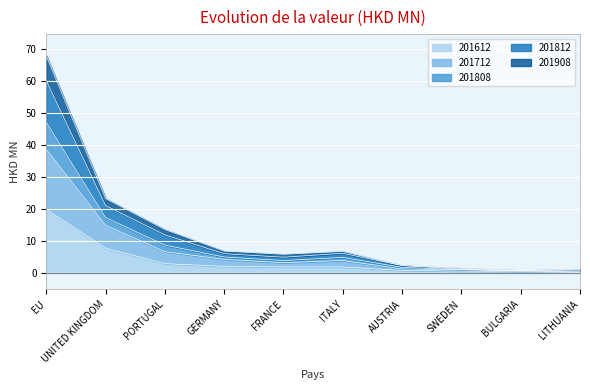

The value of 201612 at EU is 20.0. True or false?

True